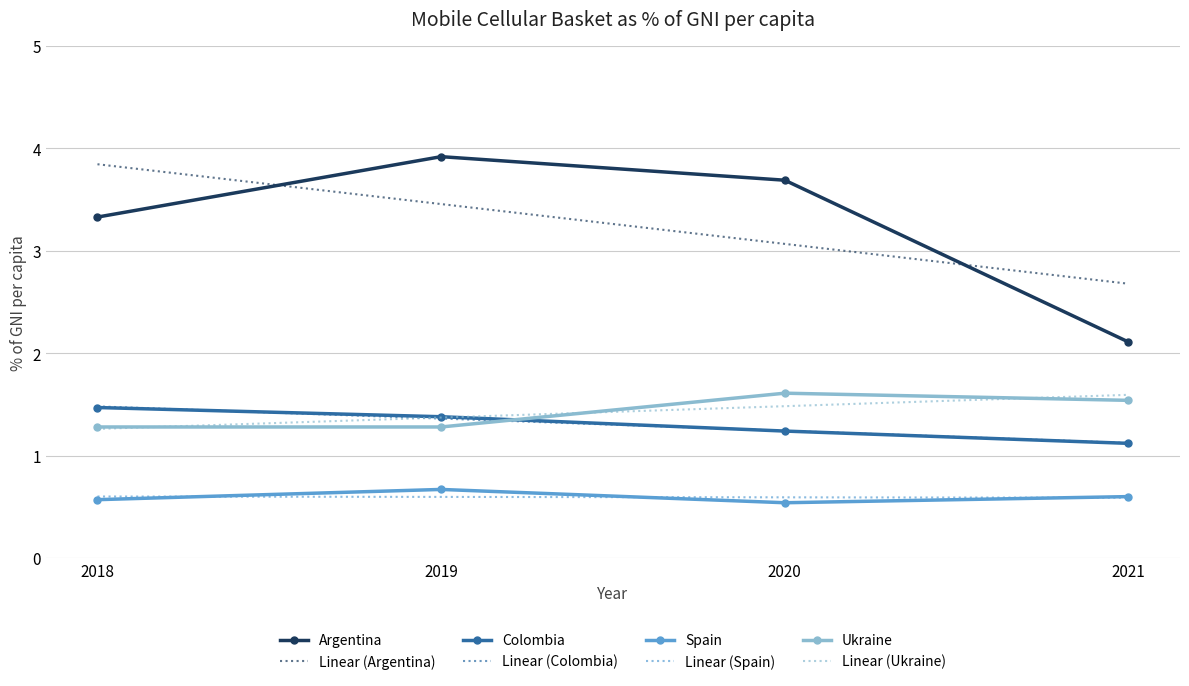

The value of Spain at 2020 is 0.5. True or false?

True